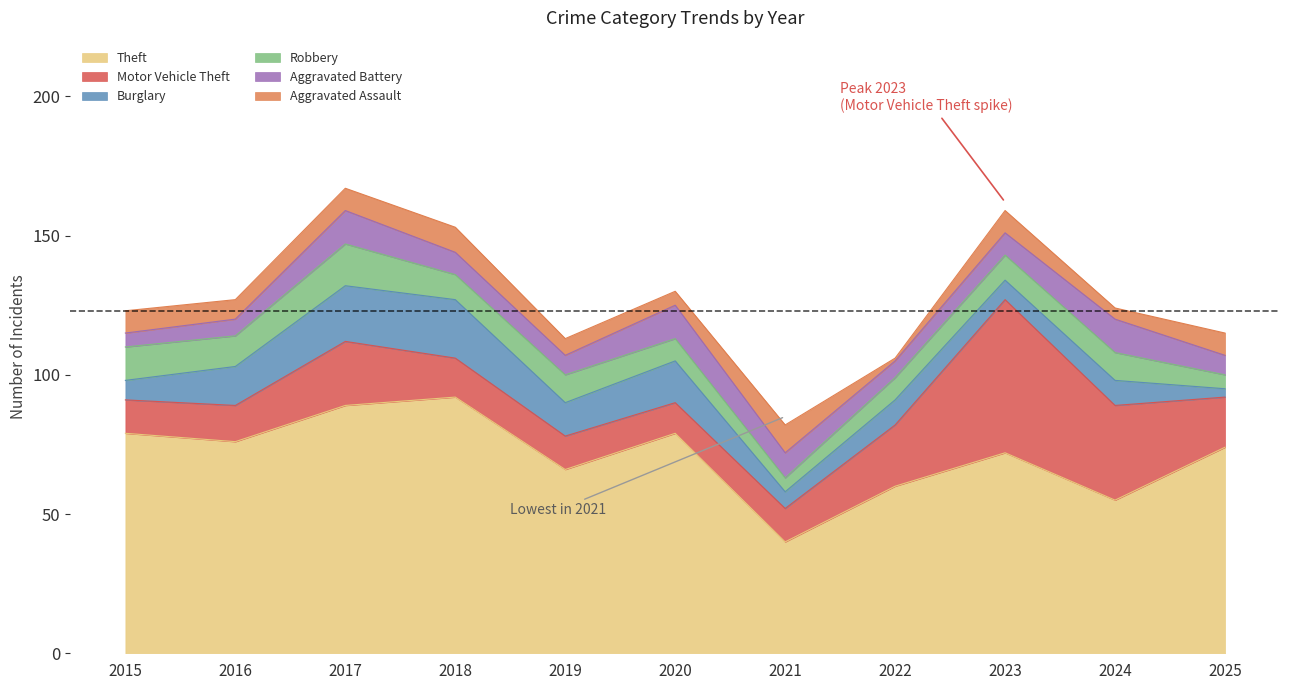

Which series has the largest range (max minus min)?

Theft